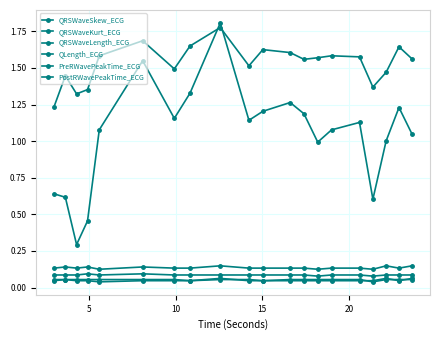

How many QRSWaveLength_ECG values are between 0 and 1?

20